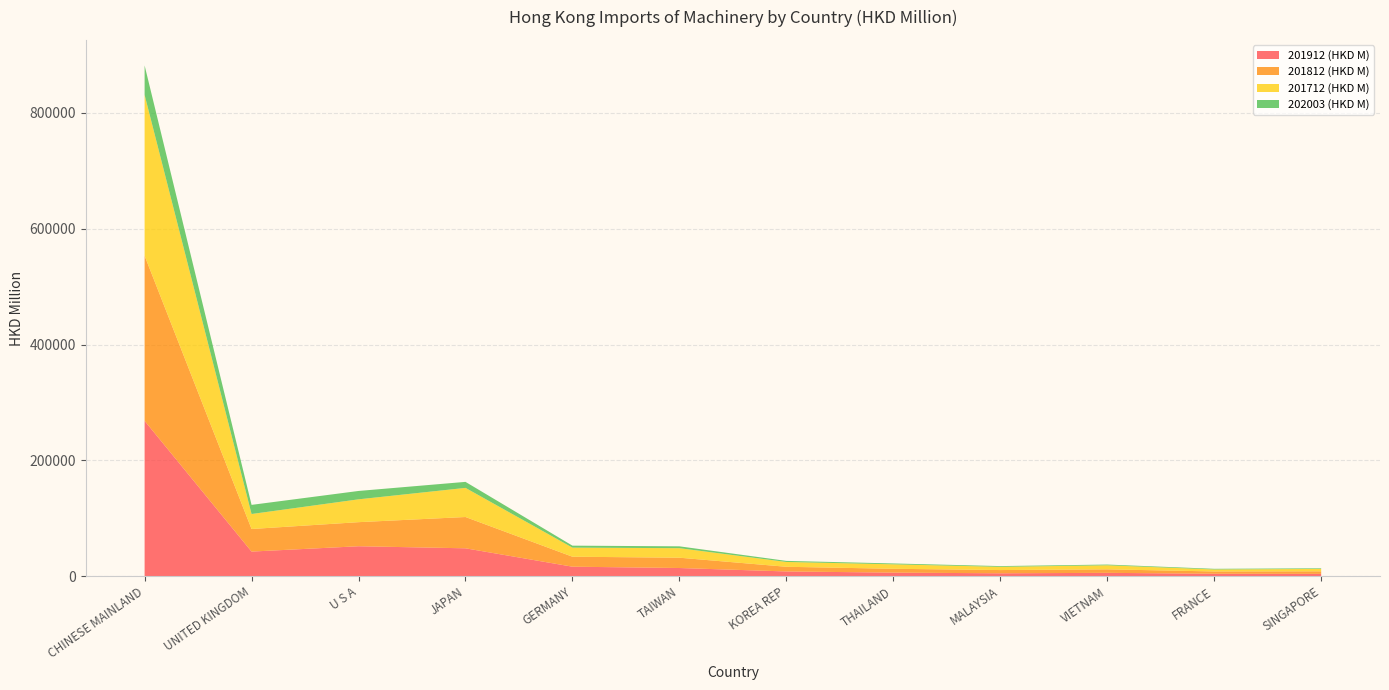

Reading left to right, what are all the values shown in this chart?

201912 (HKD M): CHINESE MAINLAND=268263.0	UNITED KINGDOM=42498.3	U S A=51712.5	JAPAN=48158.6	GERMANY=16411.5	TAIWAN=14122.6	KOREA REP=8175.2	THAILAND=6184.1	MALAYSIA=5013.2	VIETNAM=5777.1	FRANCE=4228.8	SINGAPORE=4022.6
201812 (HKD M): CHINESE MAINLAND=285063.7	UNITED KINGDOM=38988.7	U S A=41577.0	JAPAN=54033.7	GERMANY=17226.4	TAIWAN=17811.0	KOREA REP=8086.6	THAILAND=6608.7	MALAYSIA=5582.0	VIETNAM=6051.3	FRANCE=3962.2	SINGAPORE=4388.4
201712 (HKD M): CHINESE MAINLAND=277803.3	UNITED KINGDOM=25884.3	U S A=39433.4	JAPAN=50288.3	GERMANY=15669.7	TAIWAN=16444.1	KOREA REP=8305.1	THAILAND=7717.5	MALAYSIA=5570.7	VIETNAM=7003.5	FRANCE=3447.9	SINGAPORE=4148.8
202003 (HKD M): CHINESE MAINLAND=50838.8	UNITED KINGDOM=15774.3	U S A=14455.7	JAPAN=10387.4	GERMANY=3425.7	TAIWAN=3185.2	KOREA REP=1857.0	THAILAND=1478.5	MALAYSIA=1276.6	VIETNAM=1264.3	FRANCE=1109.9	SINGAPORE=1070.5